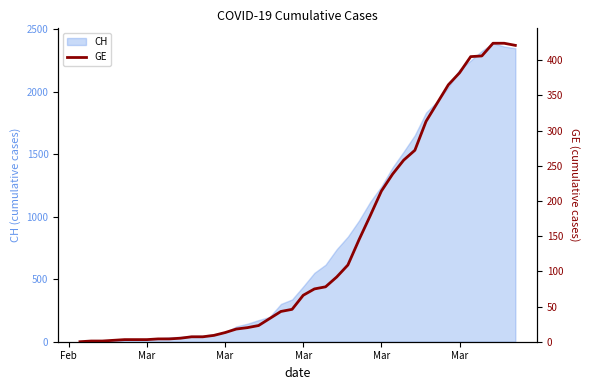

Which category has the lowest value across all series?

Feb